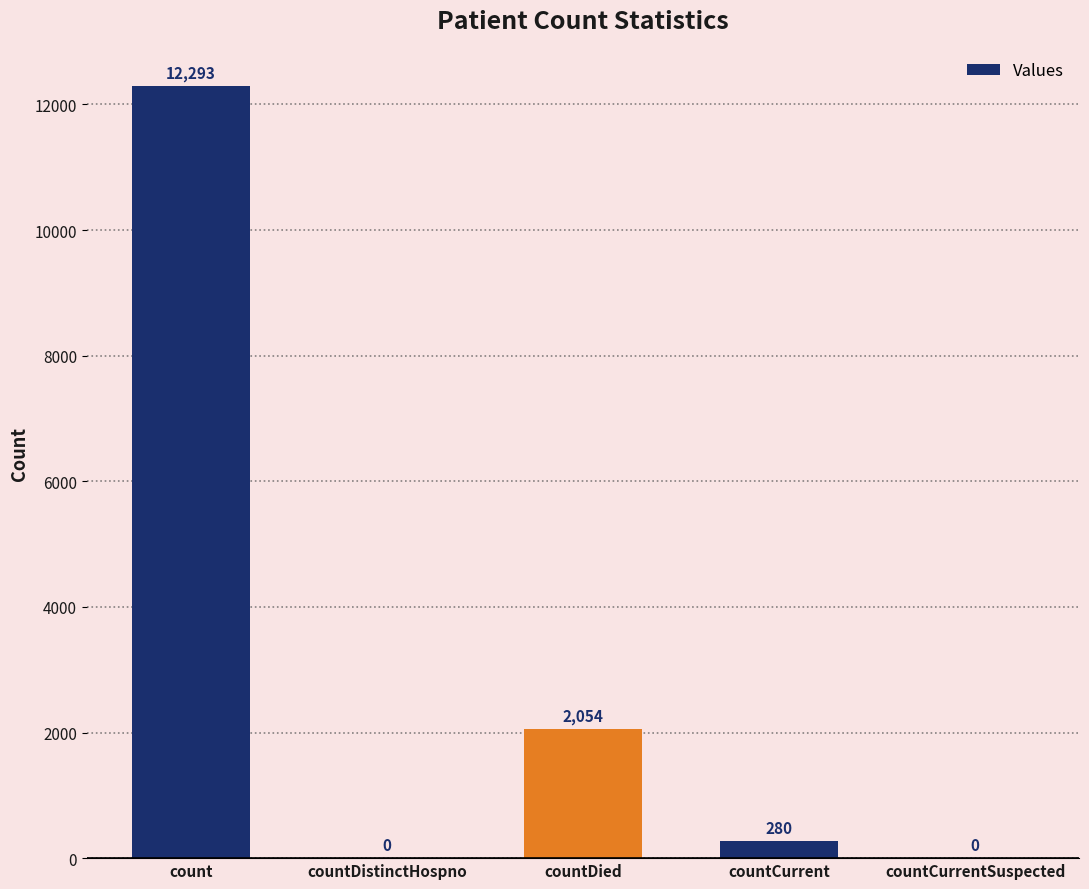

How many distinct data groups are displayed?

1